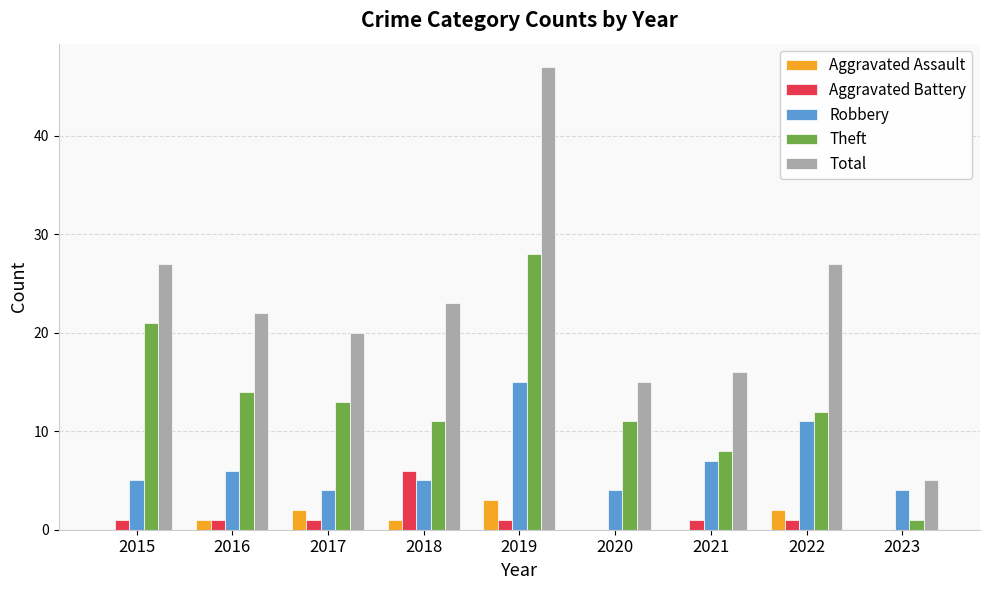

What is the maximum value for Aggravated Assault?

3